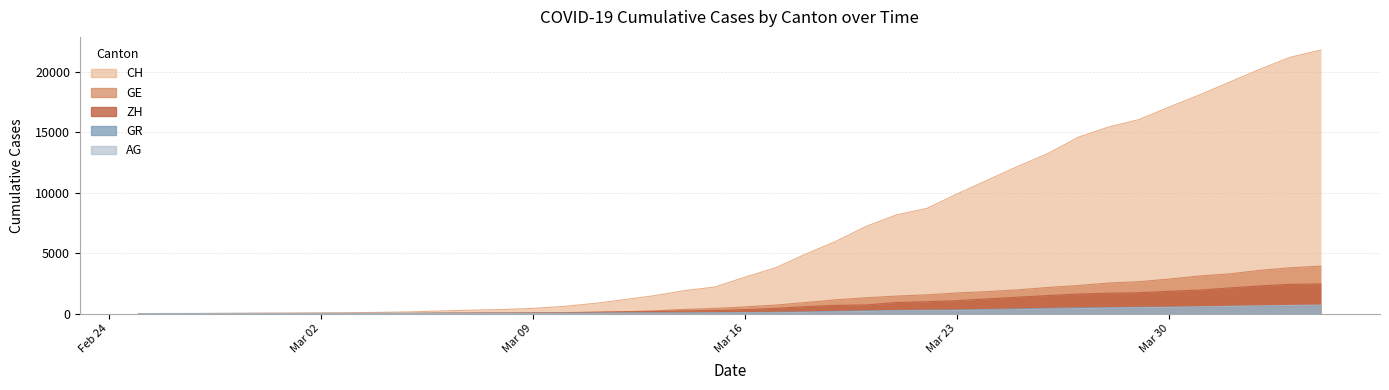

Does the chart display data point markers on the line(s)?

No